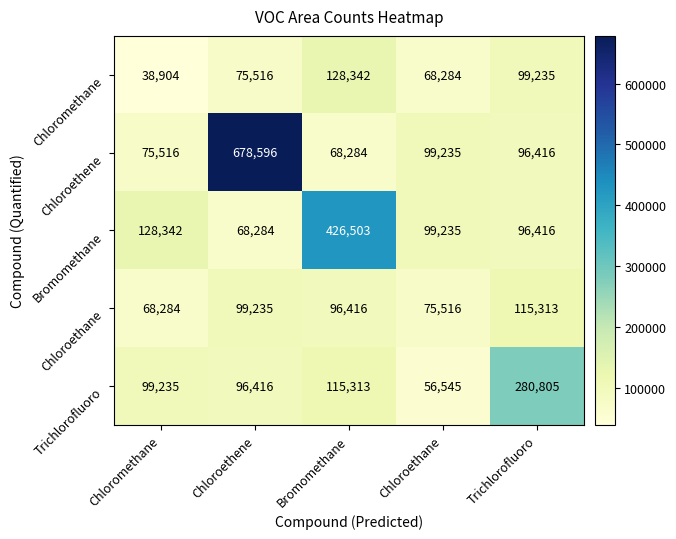

What is the spread (max minus min) of values at Chloroethane?

42690